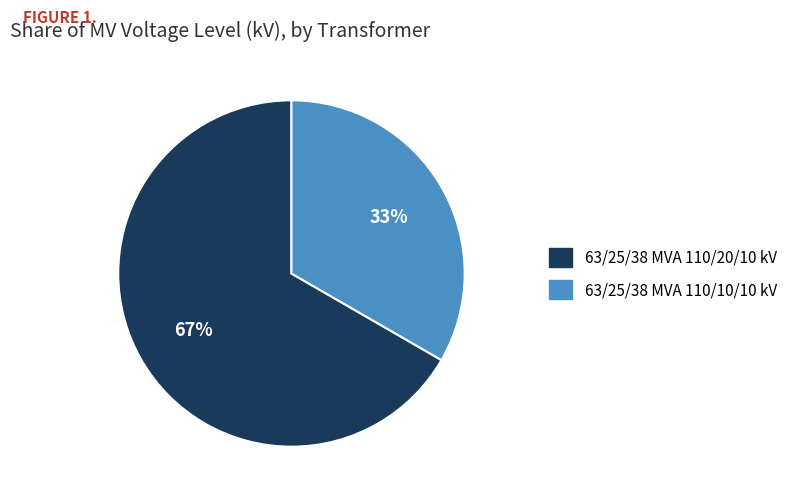

The 63/25/38 MVA 110/20/10 kV slice represents 67% of the pie. True or false?

True